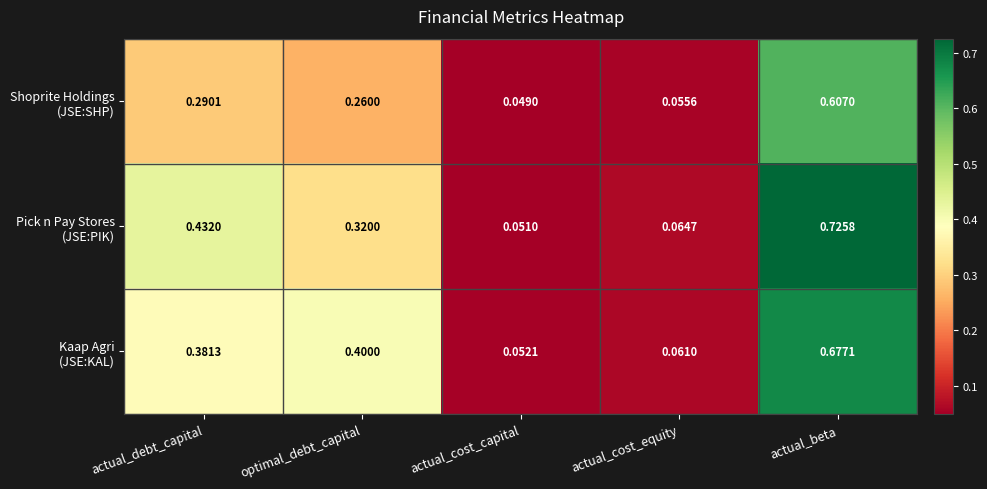

Which category has the highest value across all series?

actual_beta